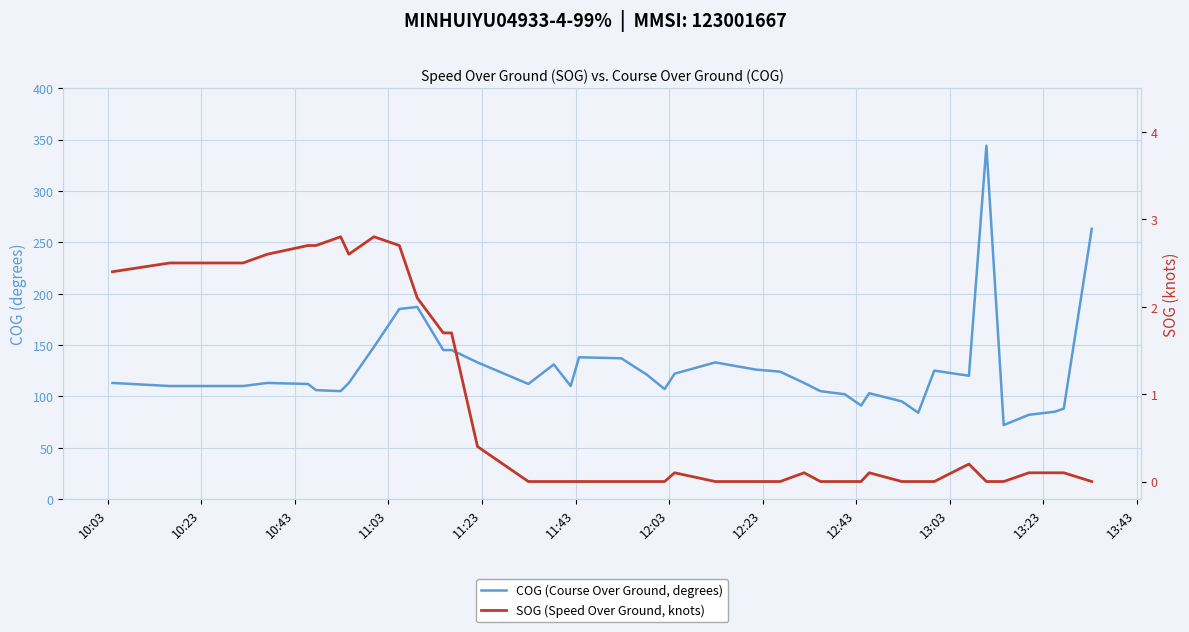

True or false: COG (Course Over Ground, degrees) has more than 2 points higher than both neighbors.

True